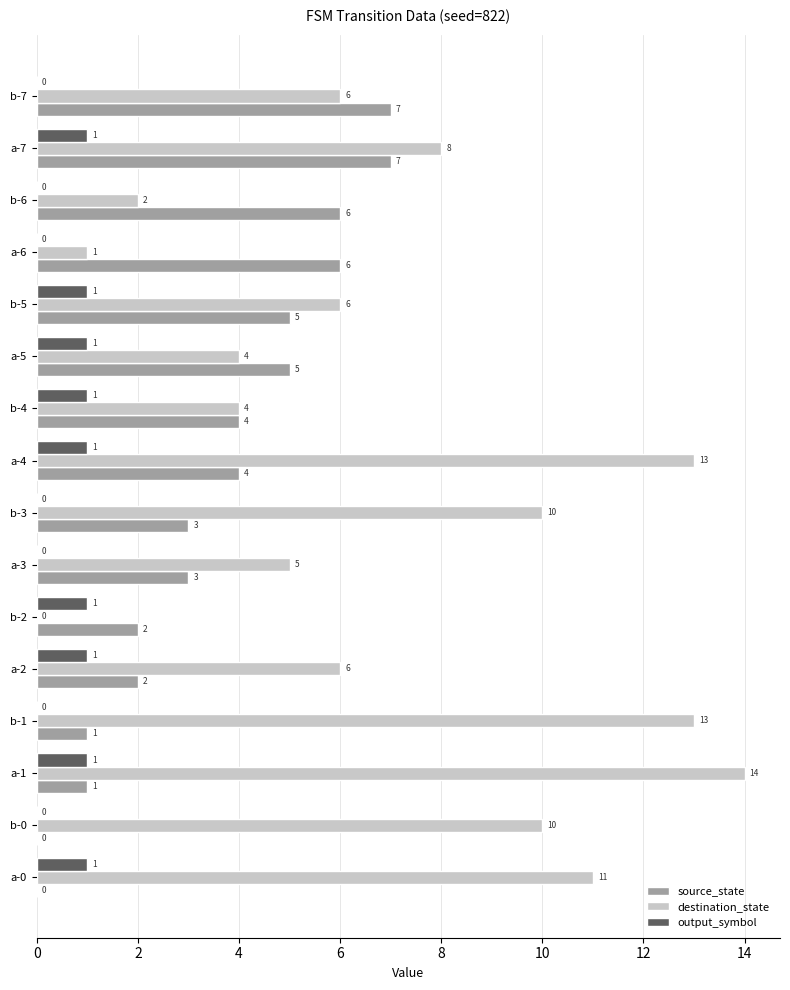

What are all the series names shown in the legend?

source_state, destination_state, output_symbol